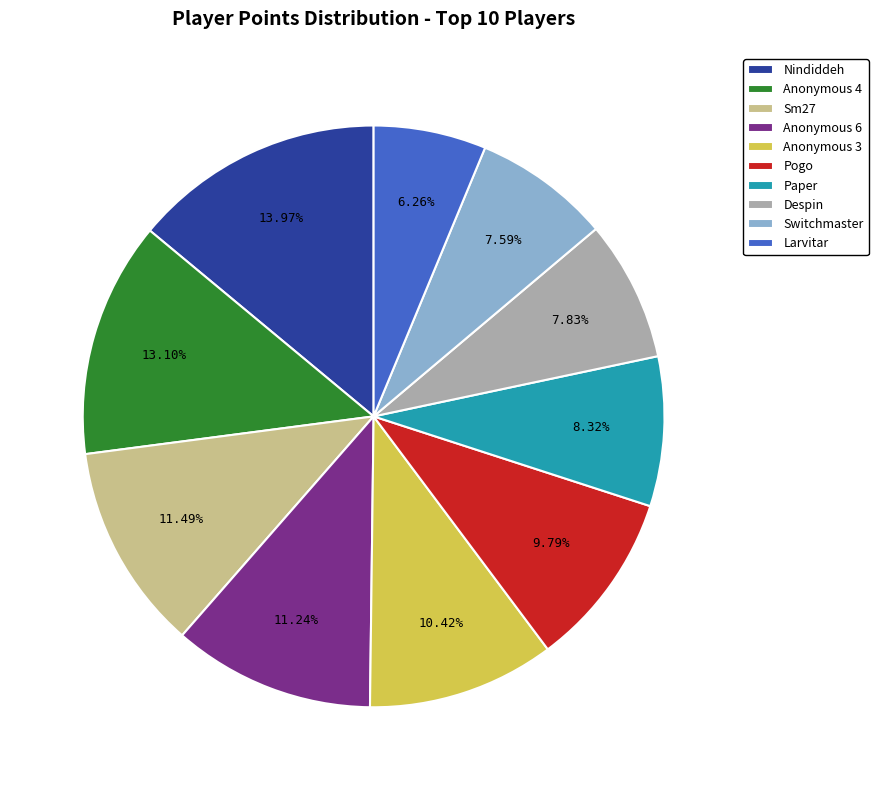

What is the largest slice in the pie chart?

Nindiddeh